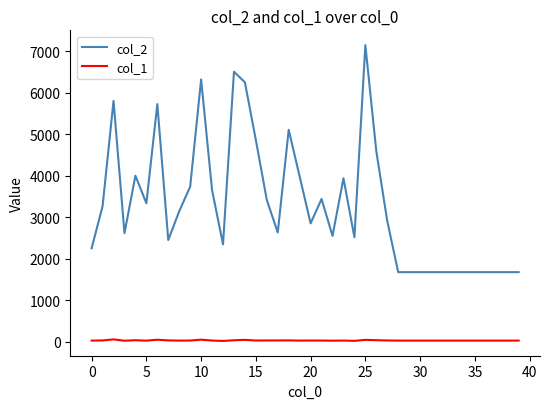

What is the greatest value displayed?

7153